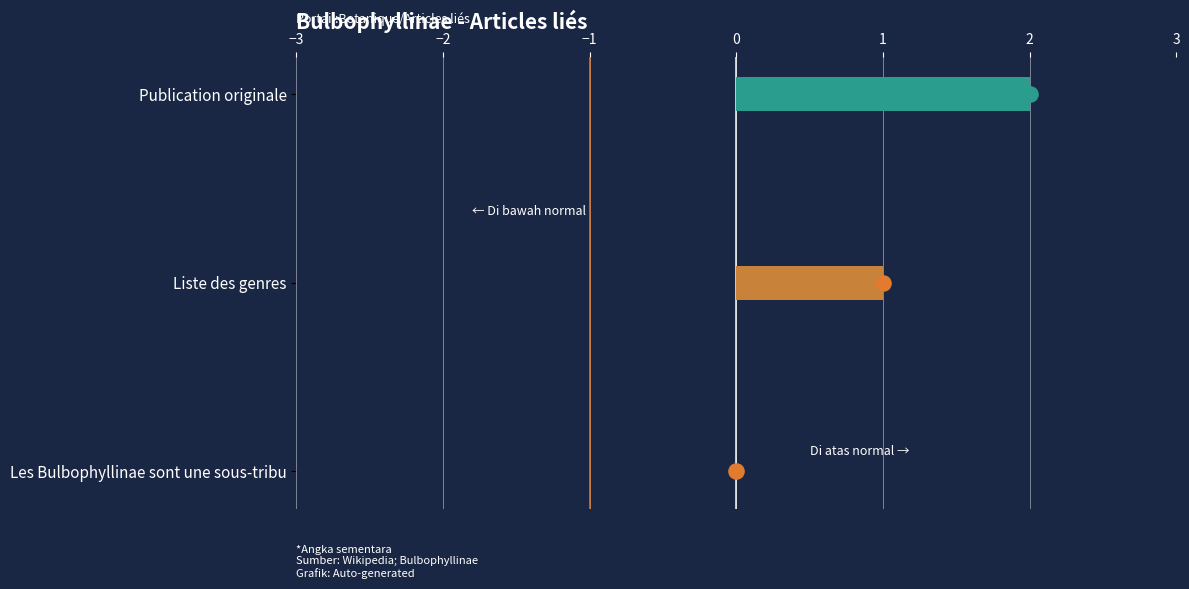

Which has a higher value, Liste des genres or Publication originale?

Publication originale